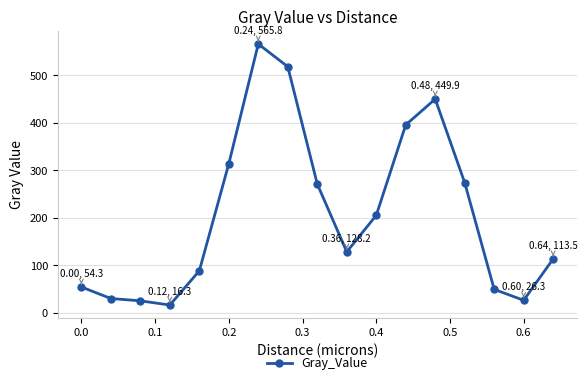

What is the smallest value displayed?

16.3